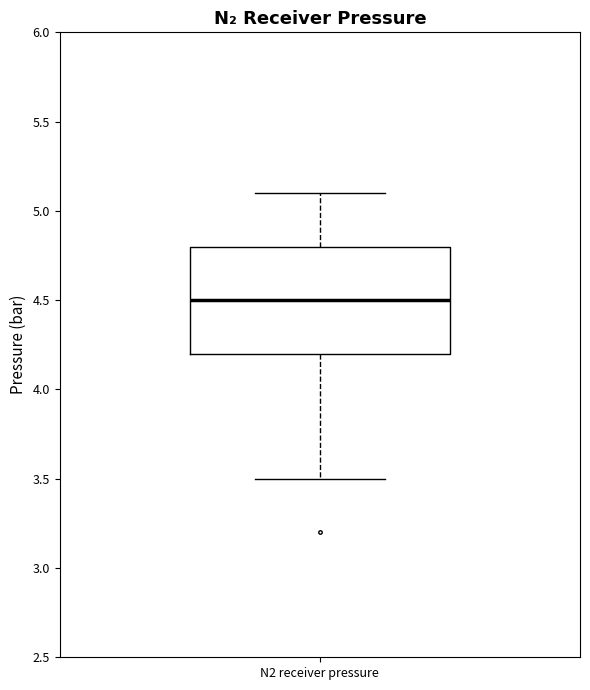

Transcribe this box plot: give where the median line is, the range the box spans, and where the two whiskers end, as read against the y-axis. The values are not printed on the chart, so give them approximately, as read against the axis.

median 4.5, box 4.2 to 4.8, whiskers 3.5 to 5.1